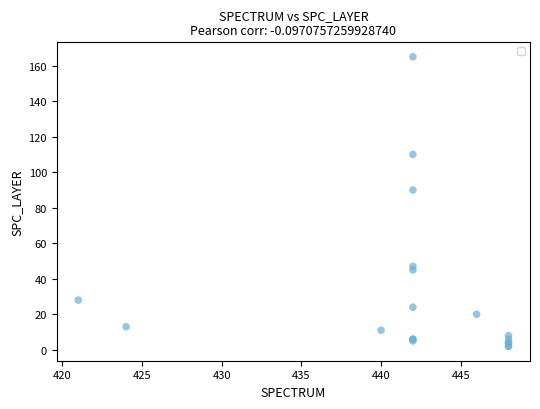

What Y value in the scatter plot is closest to 83?

90